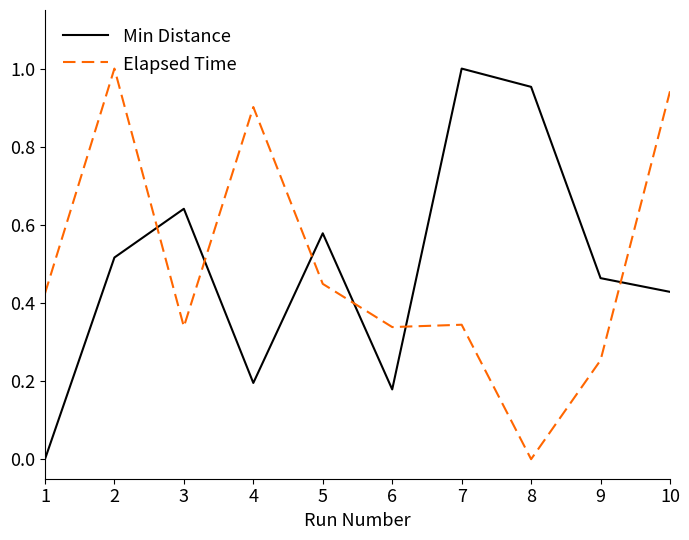

Is the value of Elapsed Time at 4 greater than the value of Min Distance at 7?

No